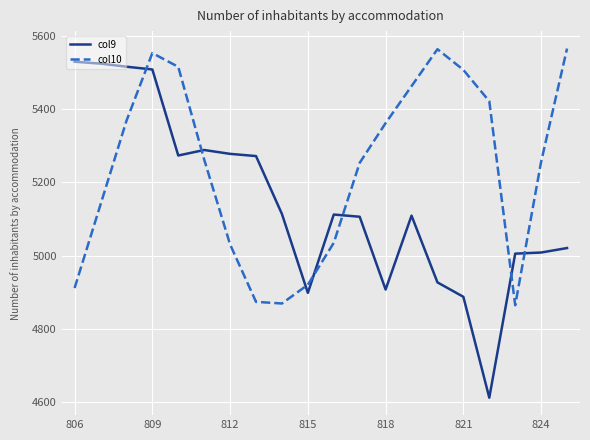

What is the difference between the maximum and minimum values in the col9 series?

916.0